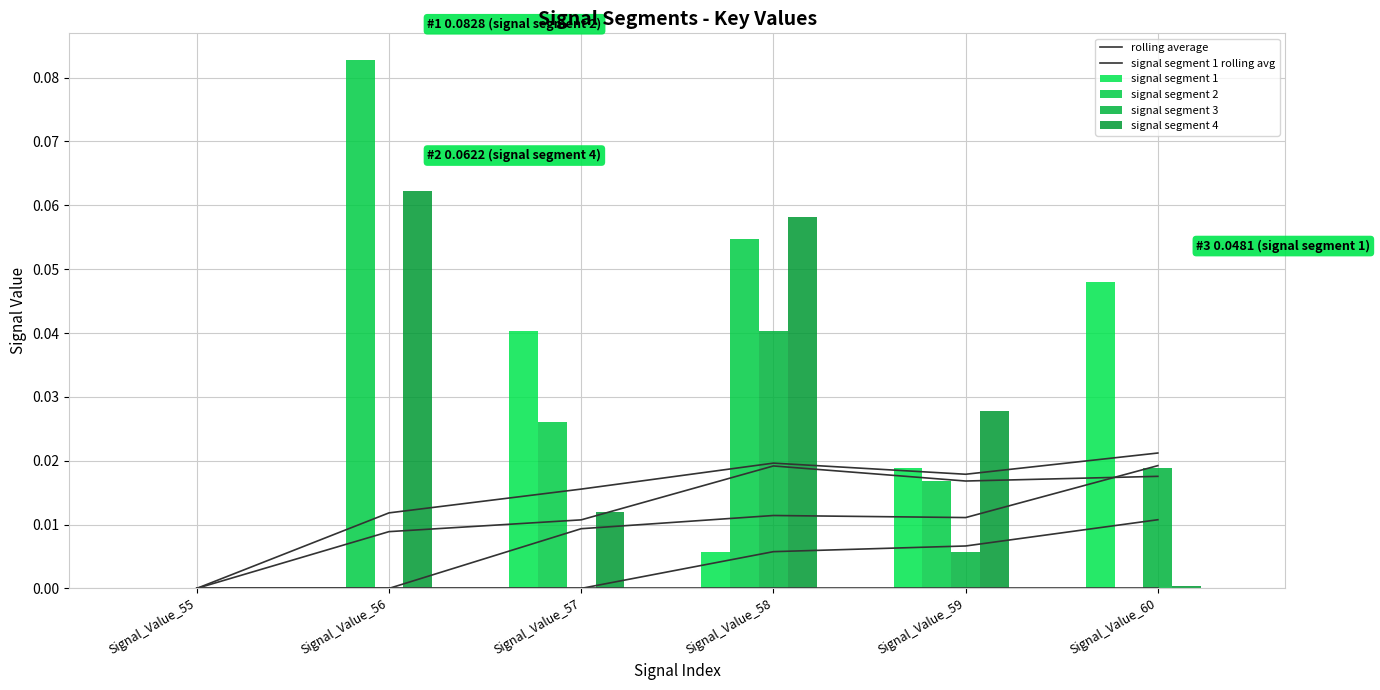

Between Signal_Value_59 and Signal_Value_60, which series saw the biggest shift?

signal segment 1